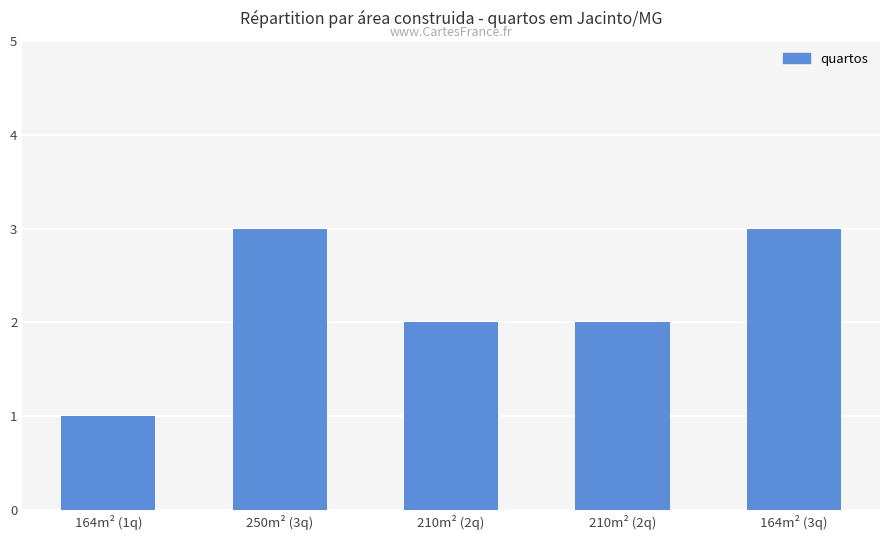

At which label is the value closest to 2?

210m² (2q)